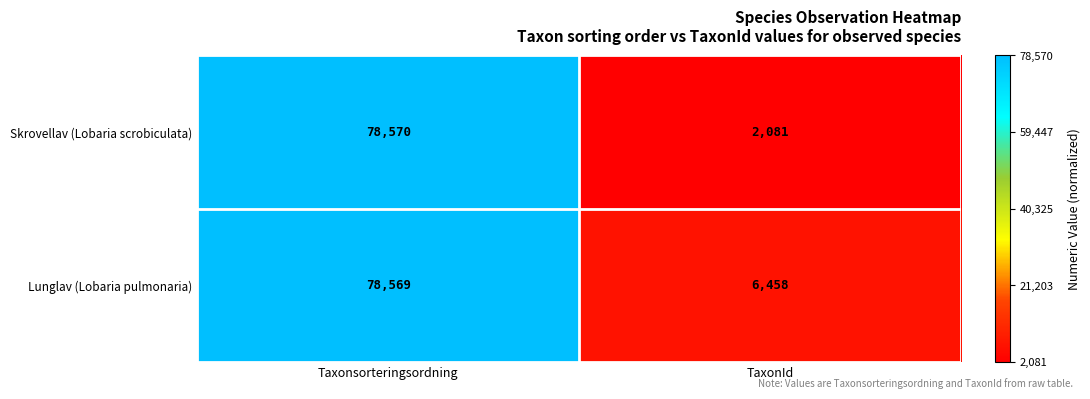

Which series has the largest total across all categories?

Lunglav (Lobaria pulmonaria)